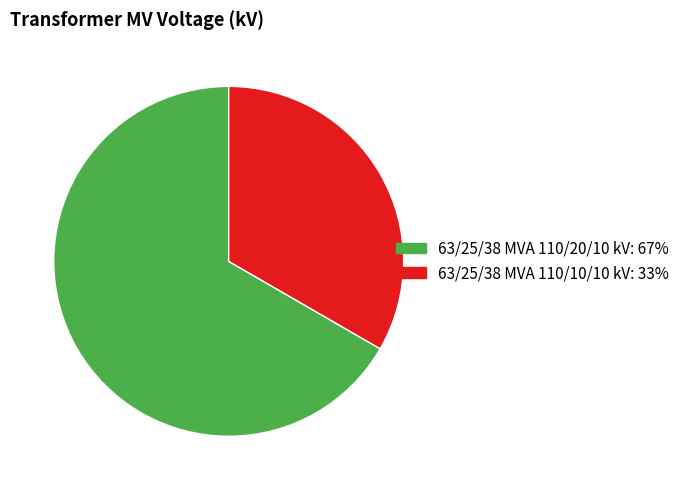

True or false: 63/25/38 MVA 110/10/10 kV accounts for 33% of the total.

True